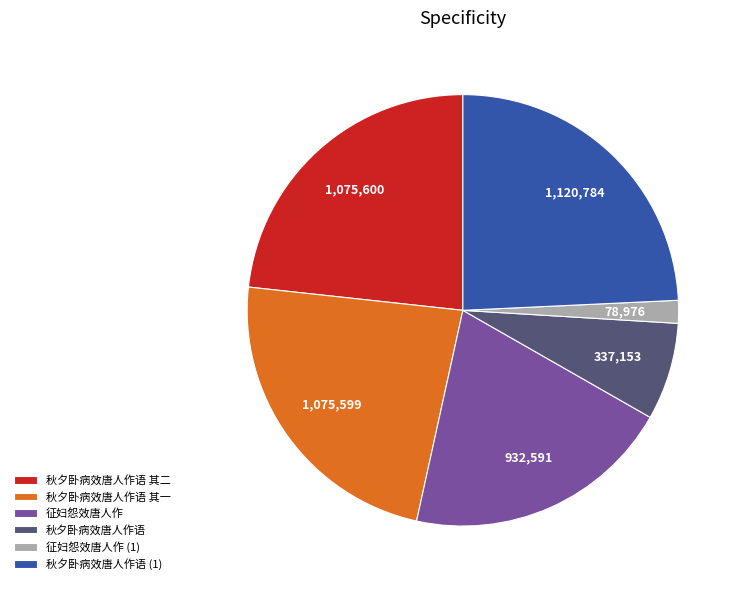

Does 征妇怨效唐人作 represent more than half of the total?

No